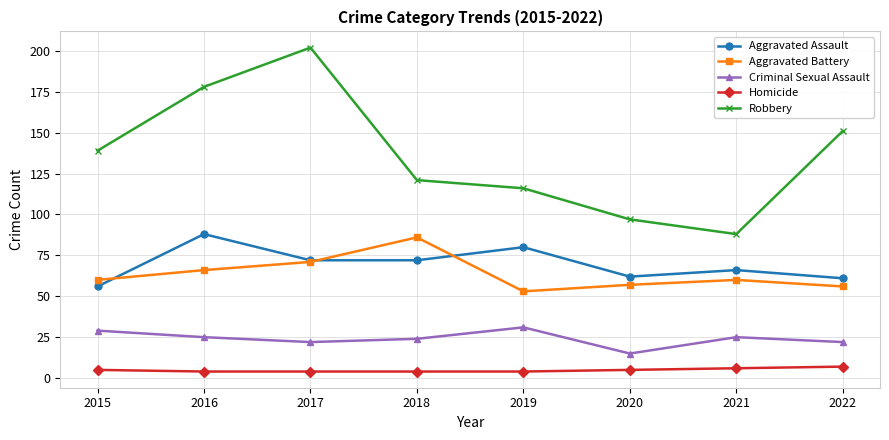

Which series has the largest range (max minus min)?

Robbery